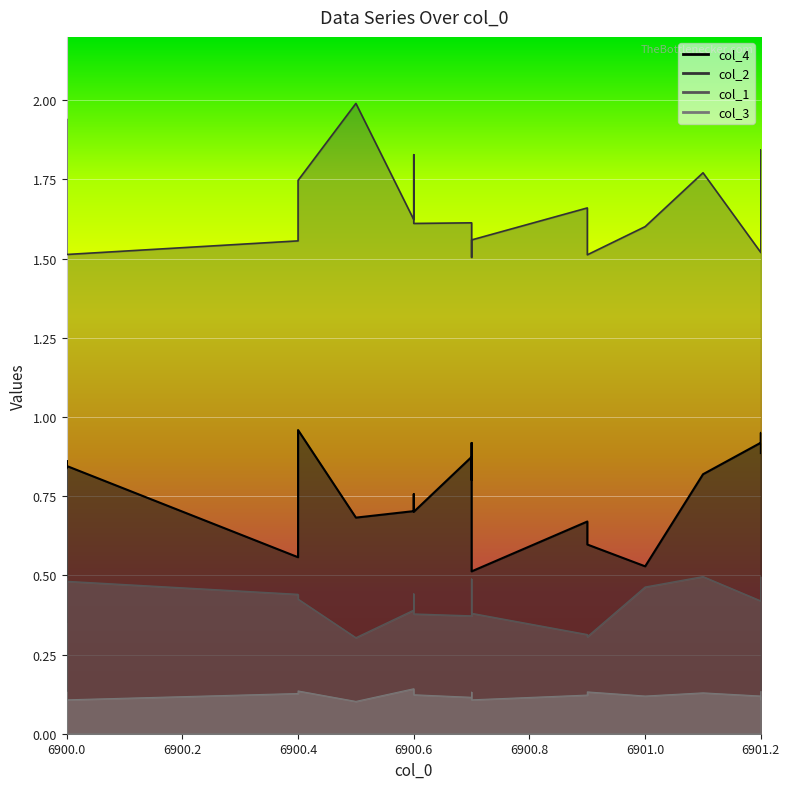

What is the difference between the maximum and minimum values in the col_1 series?

0.2